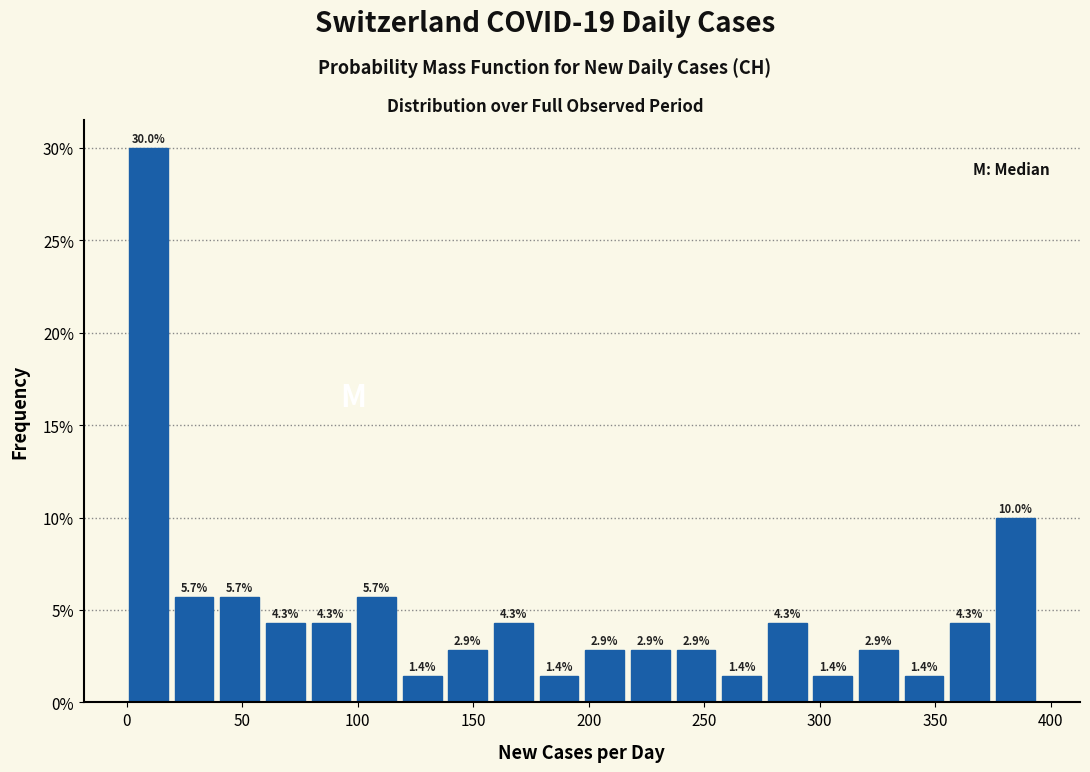

Around what value on the x-axis is the tallest bar? Give the approximate position of its centre, as read against the axis.

10